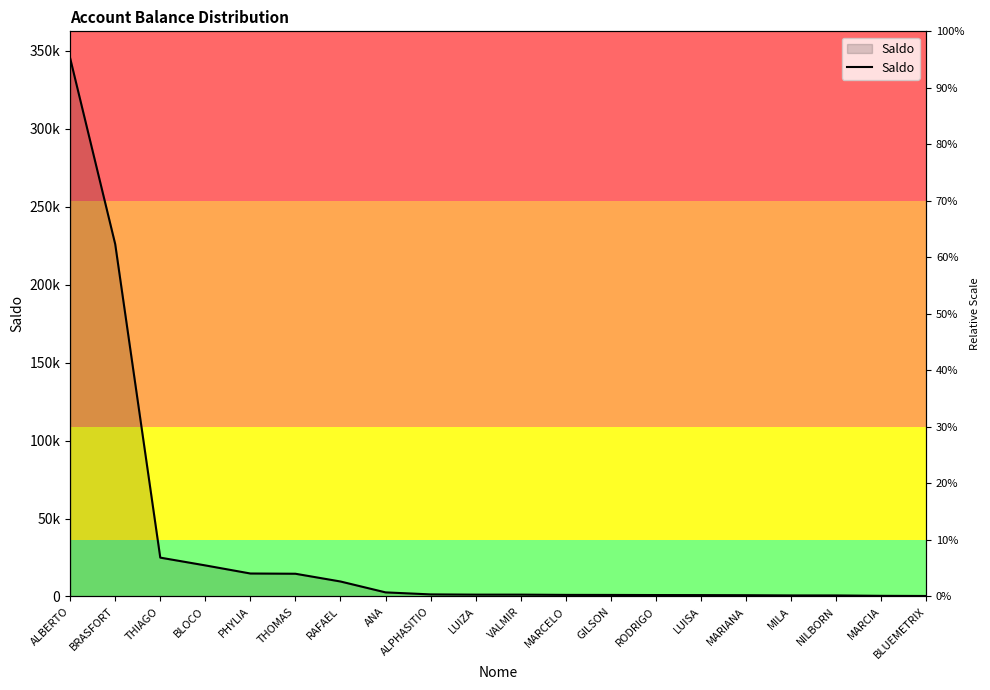

Count the number of categories in the chart.

20